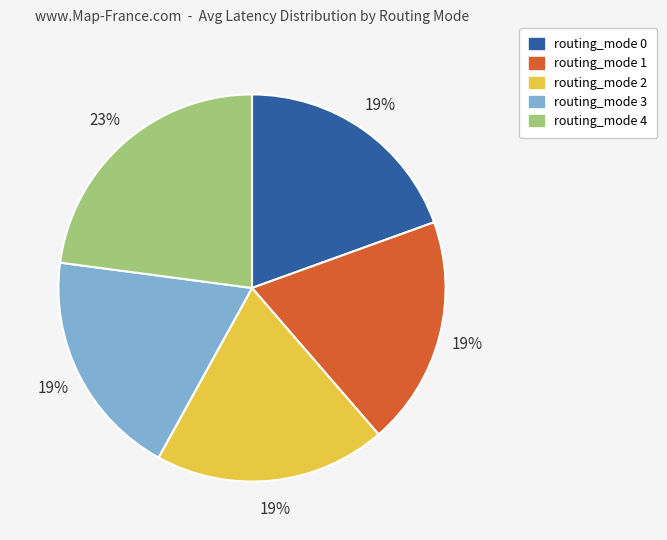

Is there any slice that represents more than half of the pie?

No